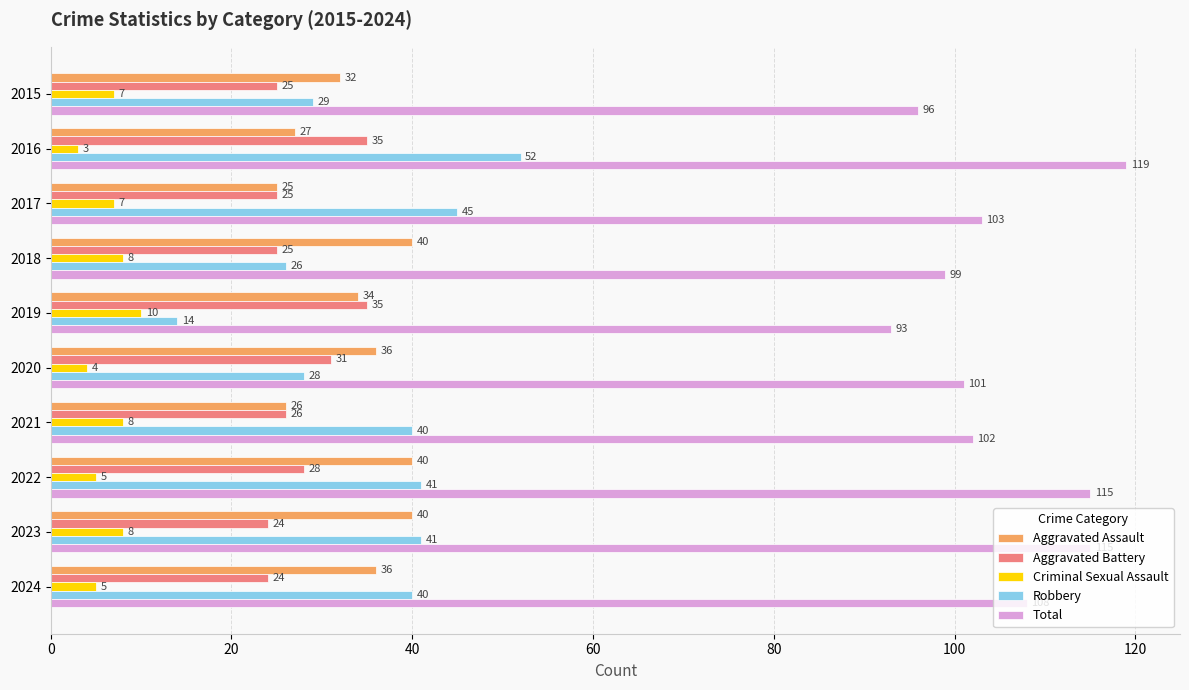

List the series in order of their peak value, lowest first.

Criminal Sexual Assault, Aggravated Battery, Aggravated Assault, Robbery, Total